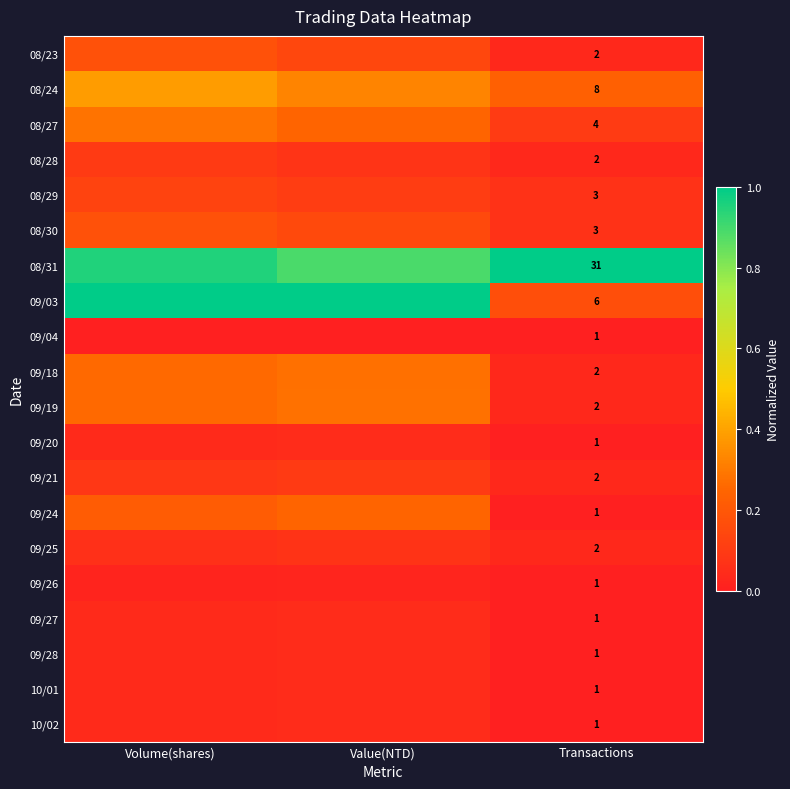

What is the total value across all series at Value(NTD)?

4.1